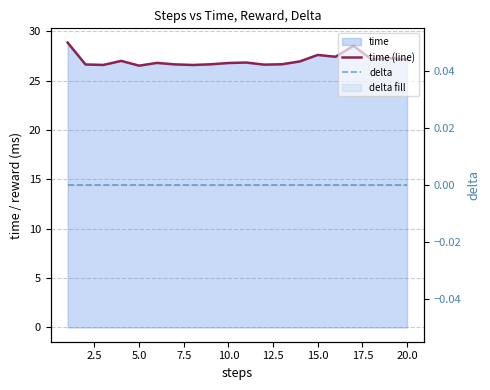

Reading left to right, extract all data points from this chart.

time (line): 28.8	26.6	26.6	27.0	26.5	26.8	26.6	26.6	26.6	26.8	26.8	26.6	26.7	26.9	27.6	27.4	28.5	27.2	27.3	27.1
delta: 0.0	0.0	0.0	0.0	0.0	0.0	0.0	0.0	0.0	0.0	0.0	0.0	0.0	0.0	0.0	0.0	0.0	0.0	0.0	0.0